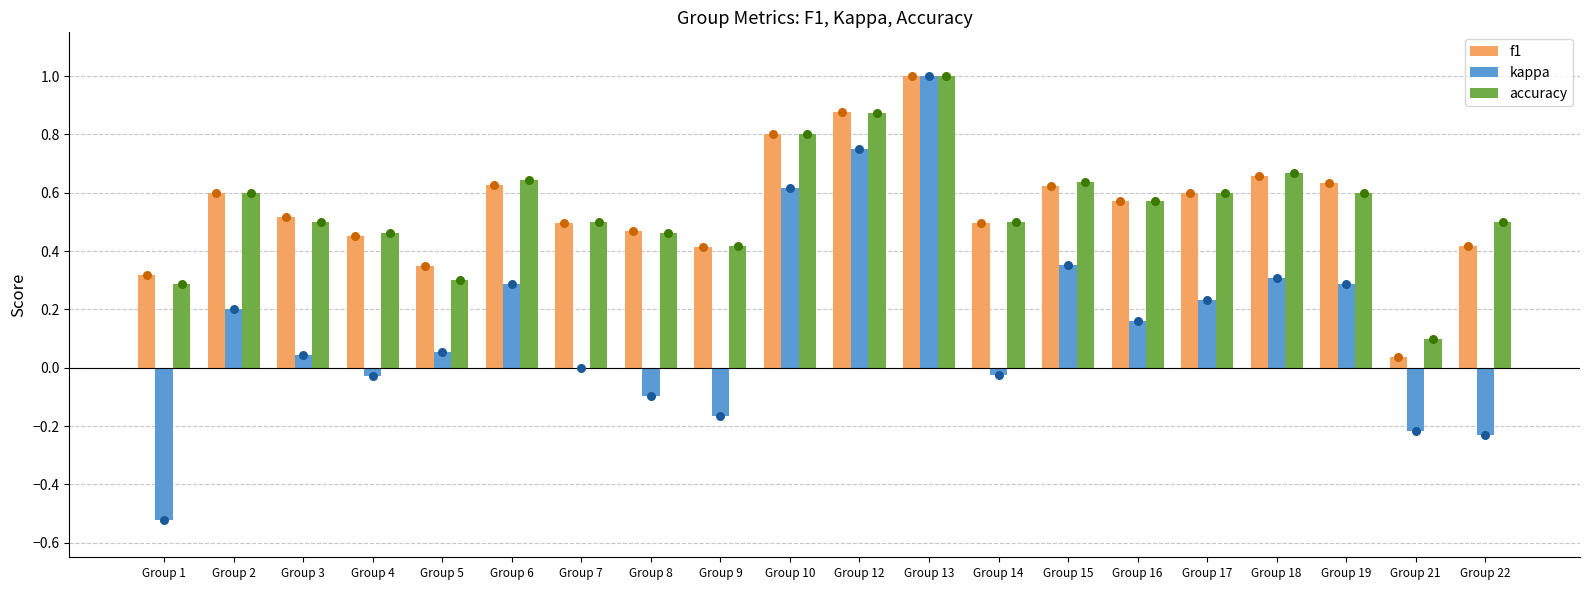

Is the value of accuracy at Group 10 greater than the value of f1 at Group 19?

Yes